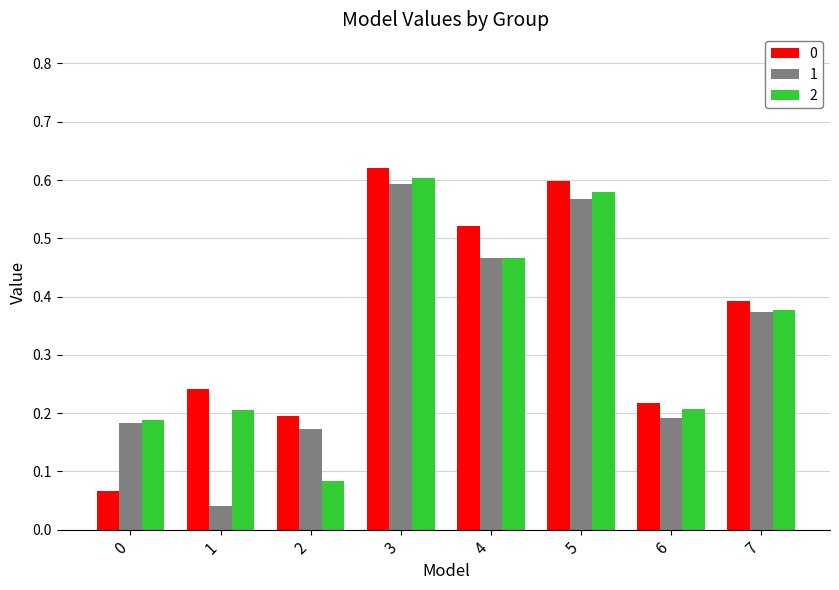

The value of 0 at 3 is 0.3. True or false?

False